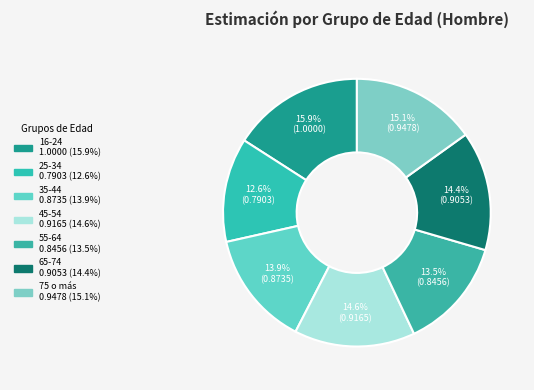

Combined, what portion of the pie is 35-44 and 25-34?

26.5%